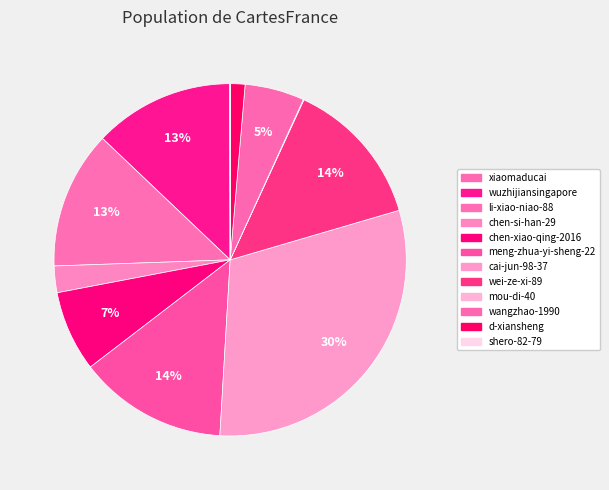

What is the largest slice in the pie chart?

cai-jun-98-37